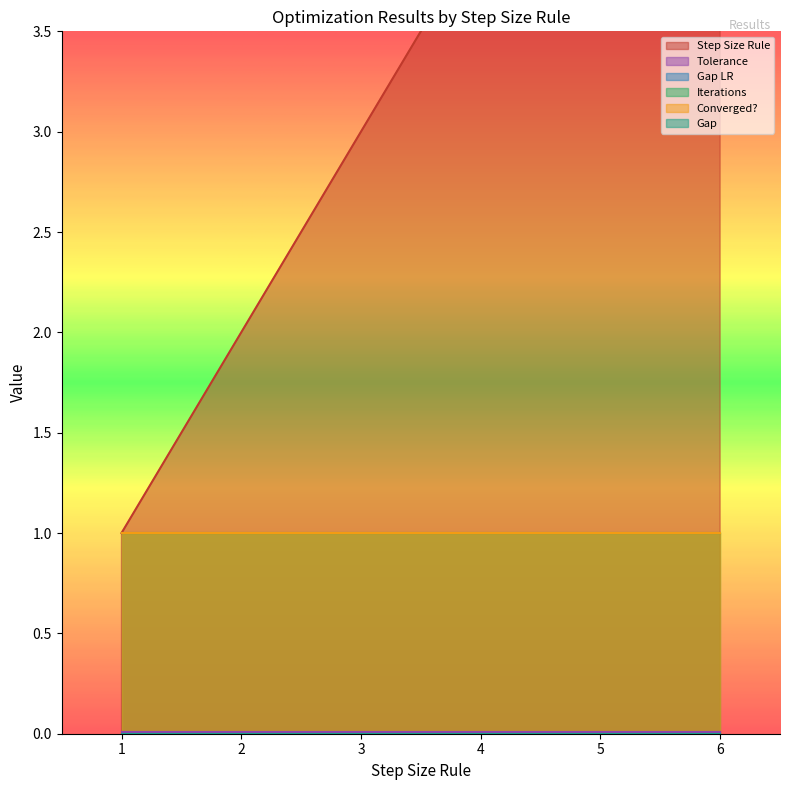

True or false: Gap LR and Iterations intersect in this chart.

False